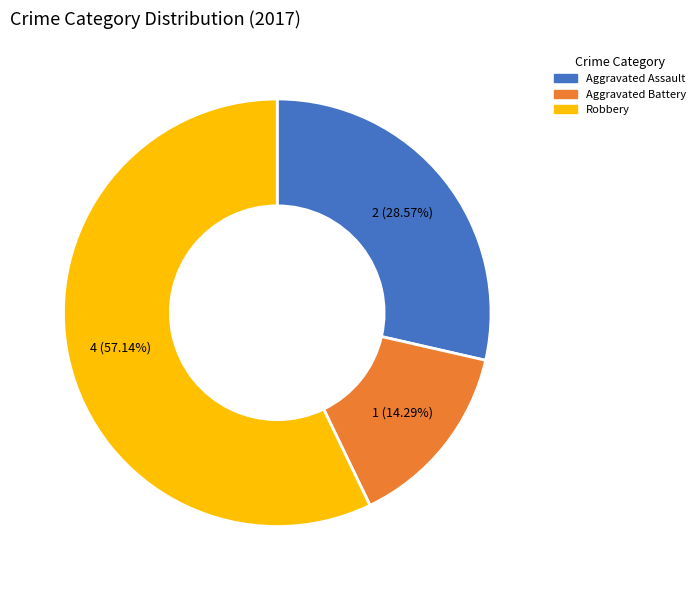

Does any single category account for the majority?

Yes